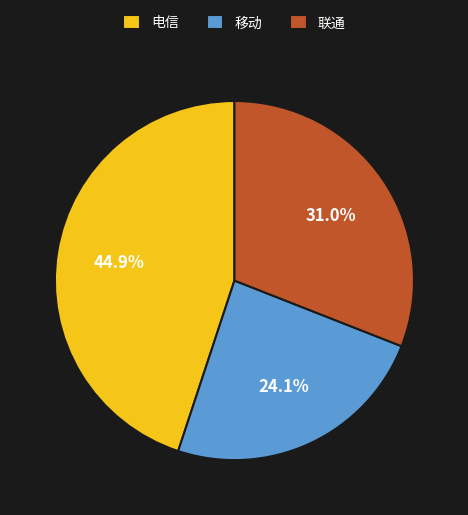

How much of the chart is everything except 联通?

69.0%